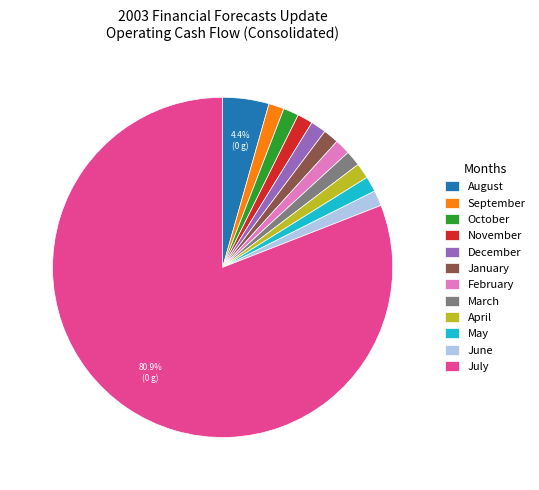

Does December represent more than half of the total?

No